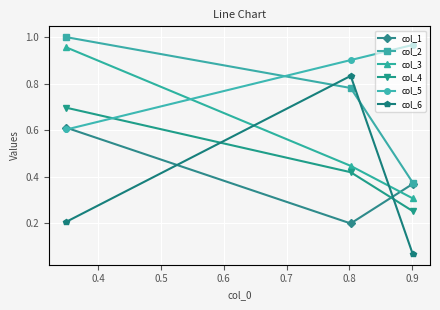

Which series has the largest range (max minus min)?

col_6